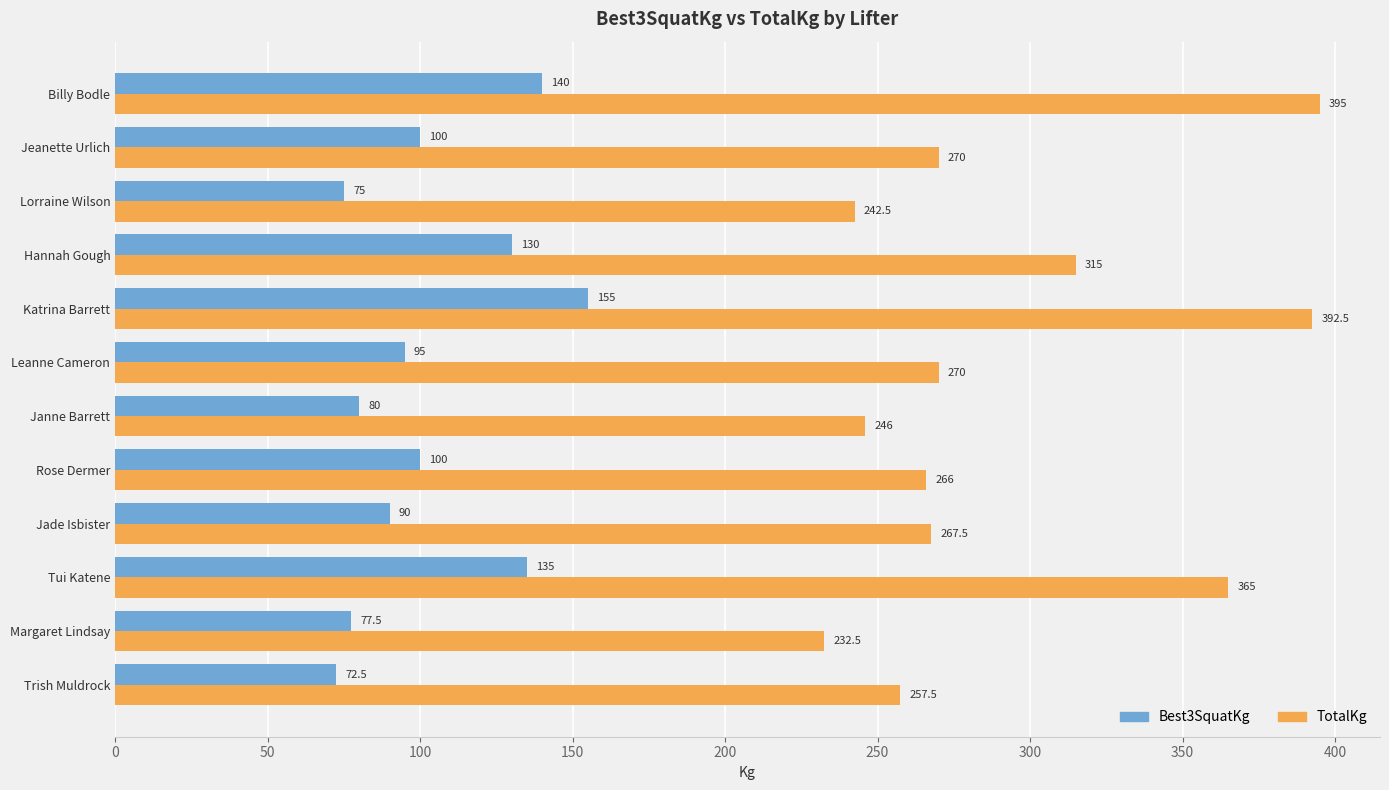

Is it true that Best3SquatKg equals 125.5 at Trish Muldrock?

False